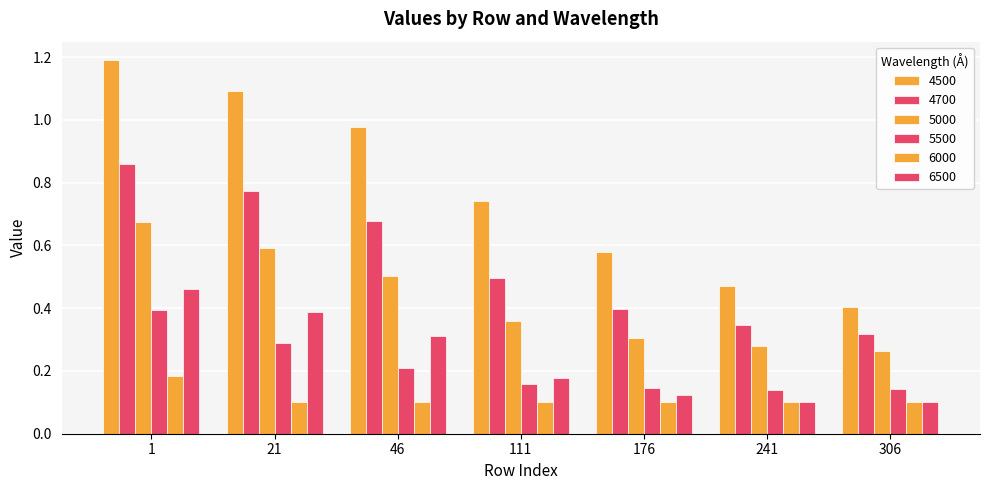

True or false: 6500 has a value of 0.3 at 111.

False